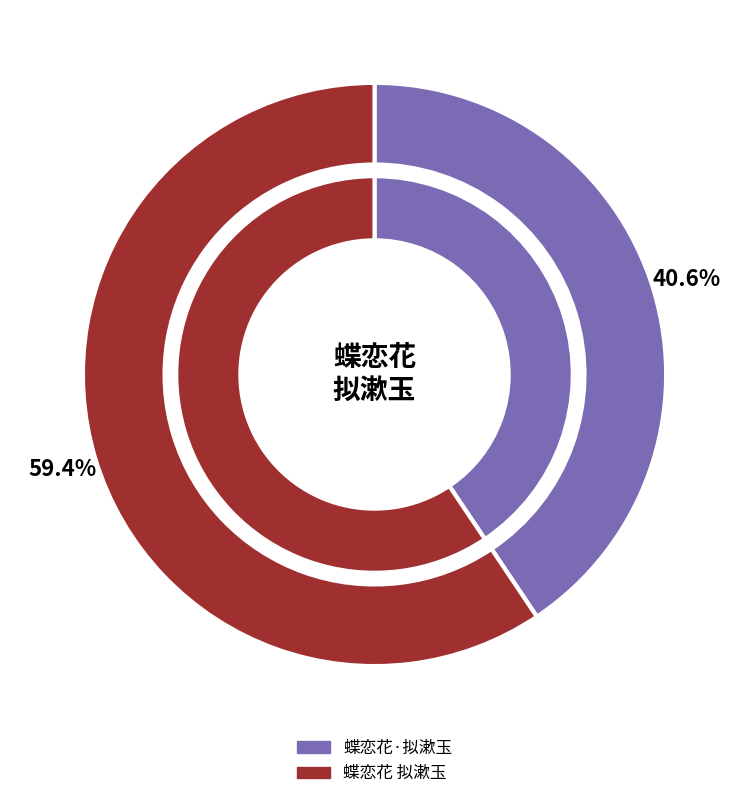

To the nearest percent, what is the average slice percentage?

50%